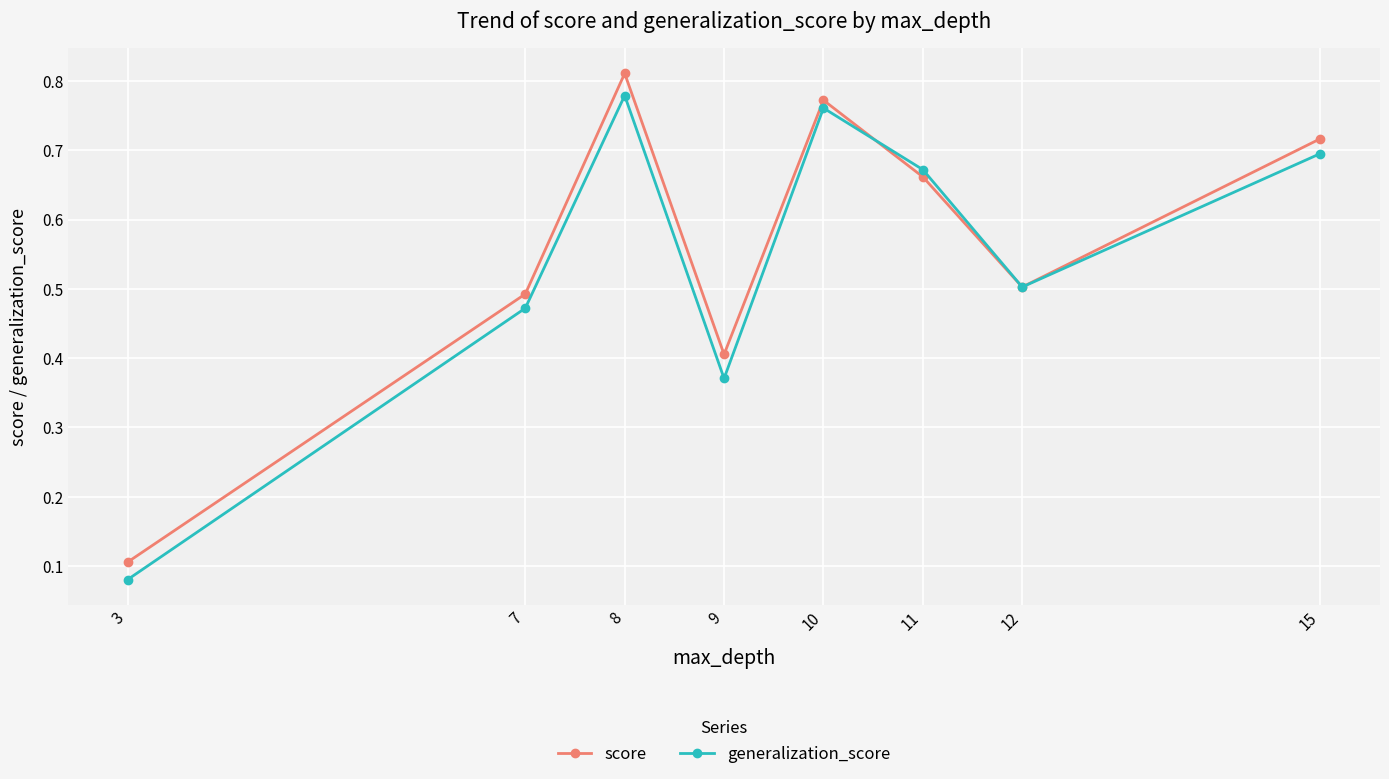

At which label does score reach its peak?

8